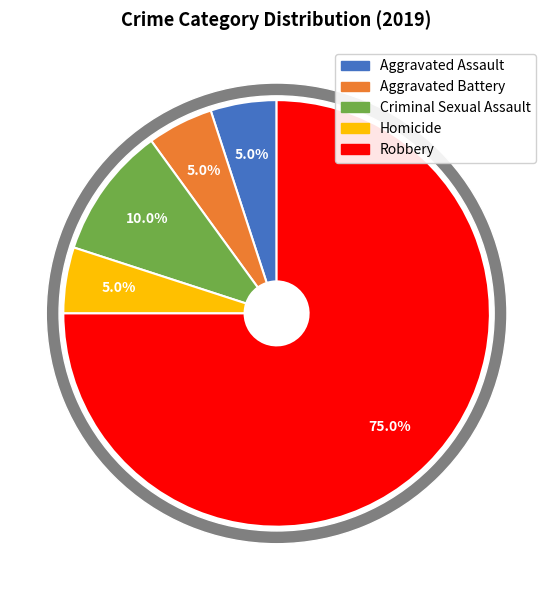

Which slice represents more than half of the pie?

Robbery